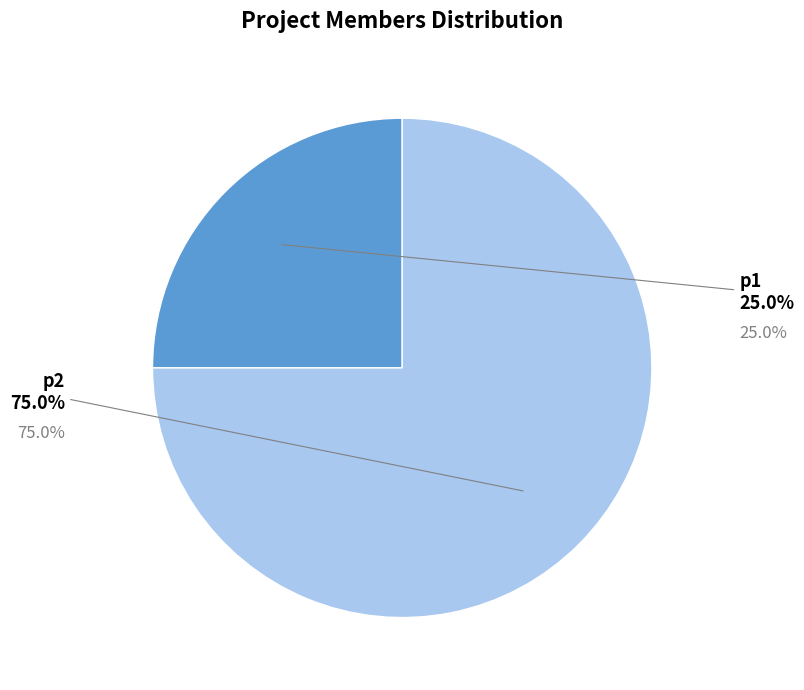

What percentage do 2 and 1 together represent?

100.0%